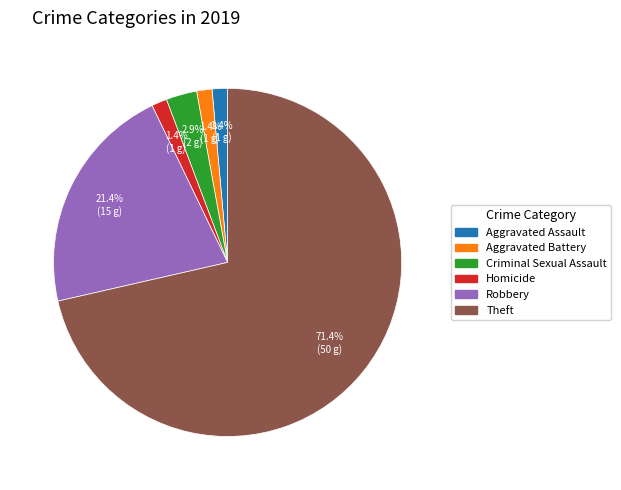

Between Robbery and Aggravated Battery, which is larger?

Robbery